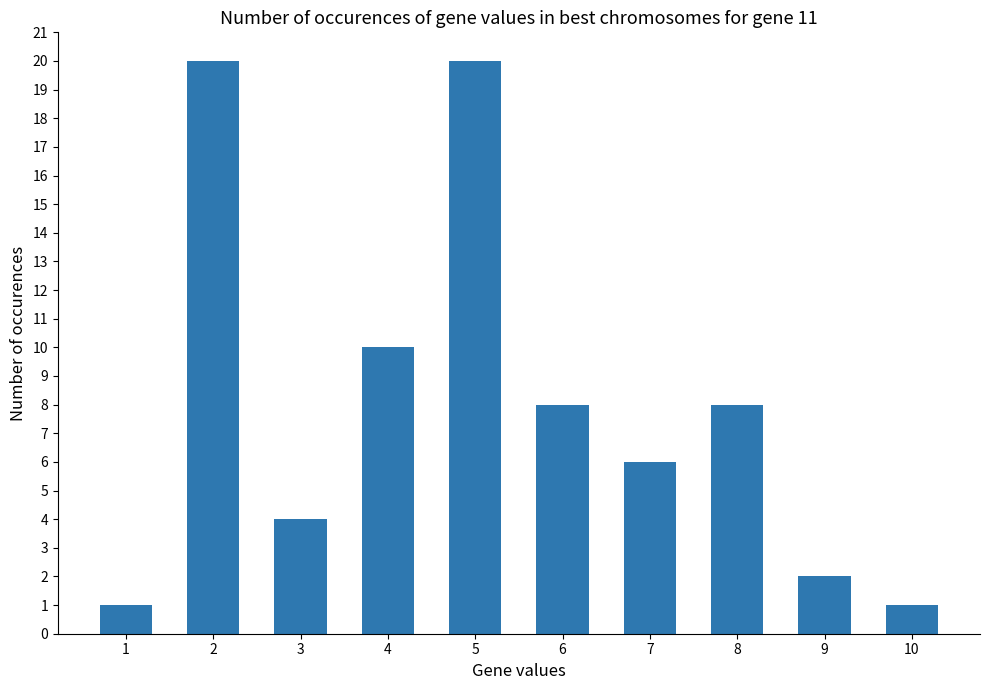

What is the greatest value displayed?

20